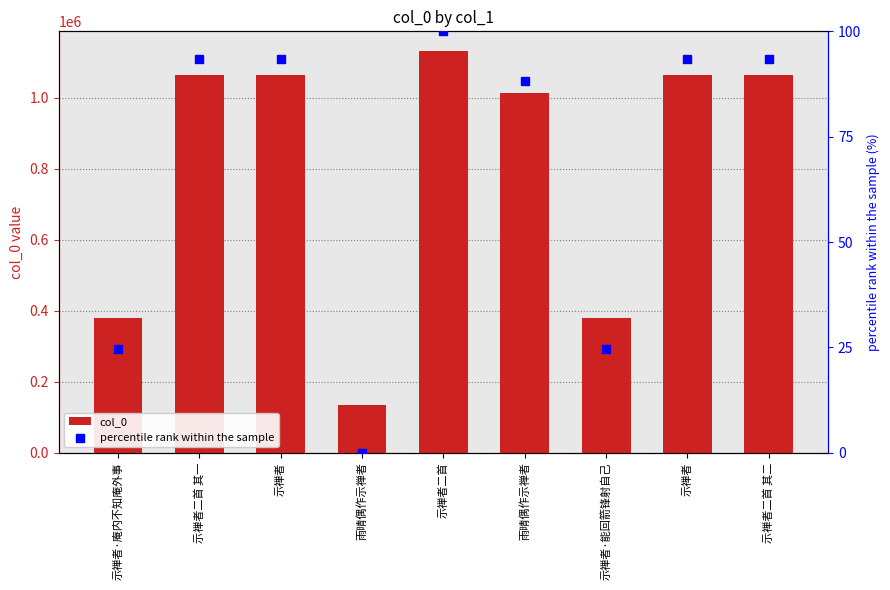

Which series has the largest Y range (max minus min)?

col_0